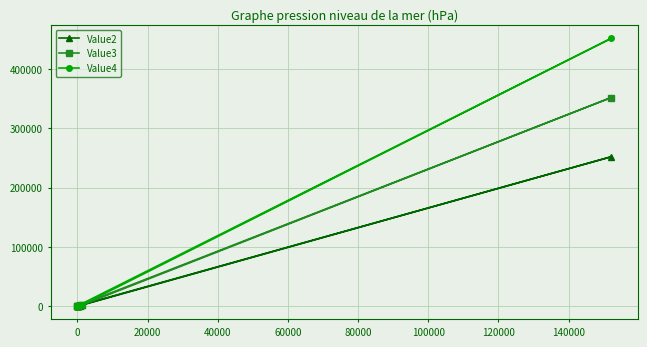

List the series in order of their overall mean, lowest first.

Value2, Value3, Value4